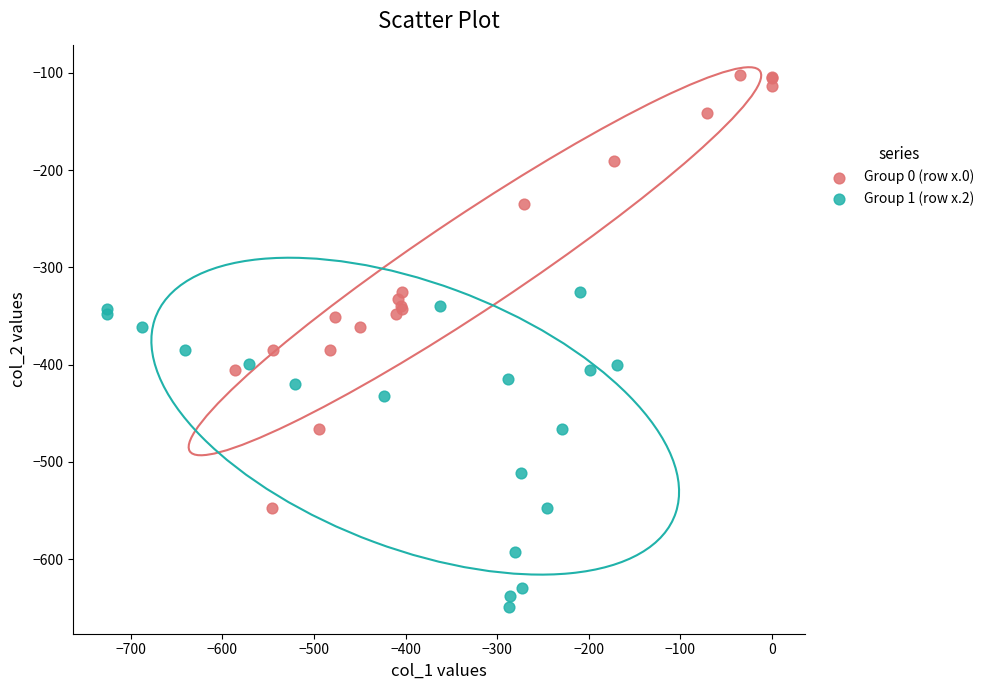

Which series has the widest spread of Y values?

Group 0 (row x.0)